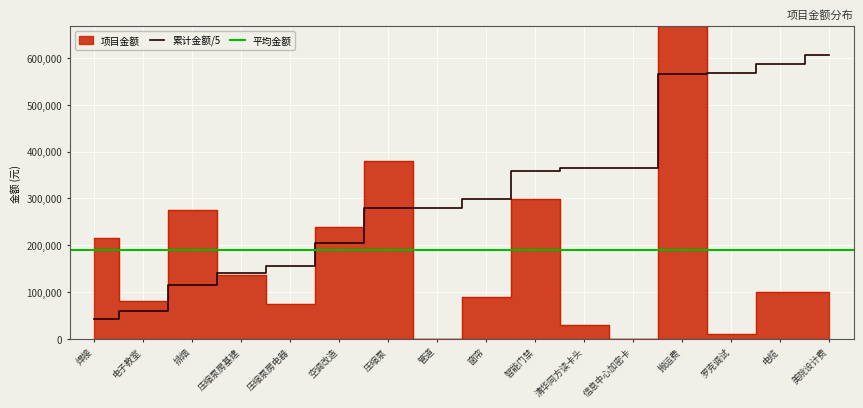

Where is the first local minimum?

电子教室